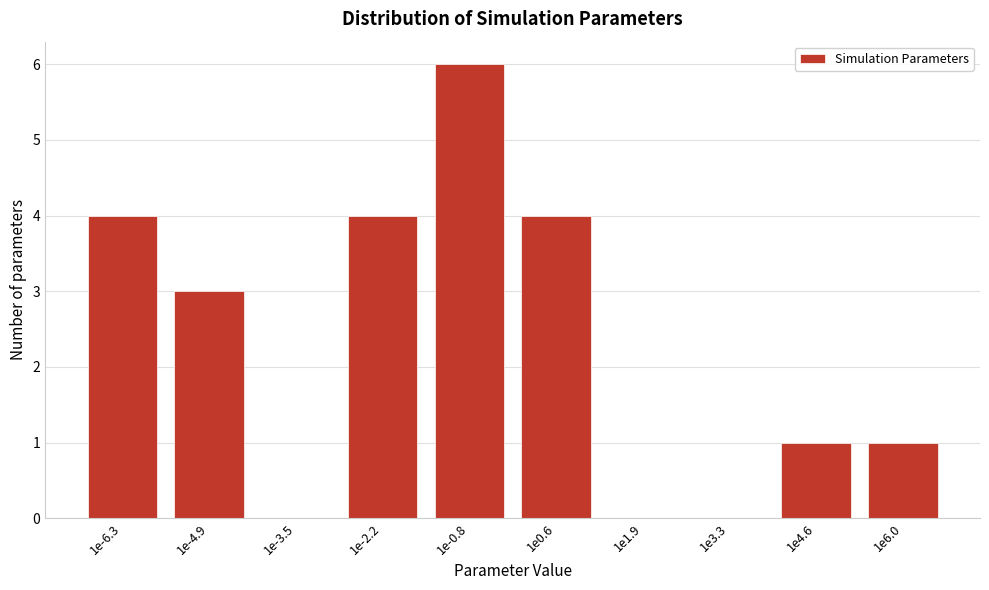

Reading right to left, transcribe all the data shown in this chart.

1e6.0=1	1e4.6=1	1e3.3=0	1e1.9=0	1e0.6=4	1e-0.8=6	1e-2.2=4	1e-3.5=0	1e-4.9=3	1e-6.3=4